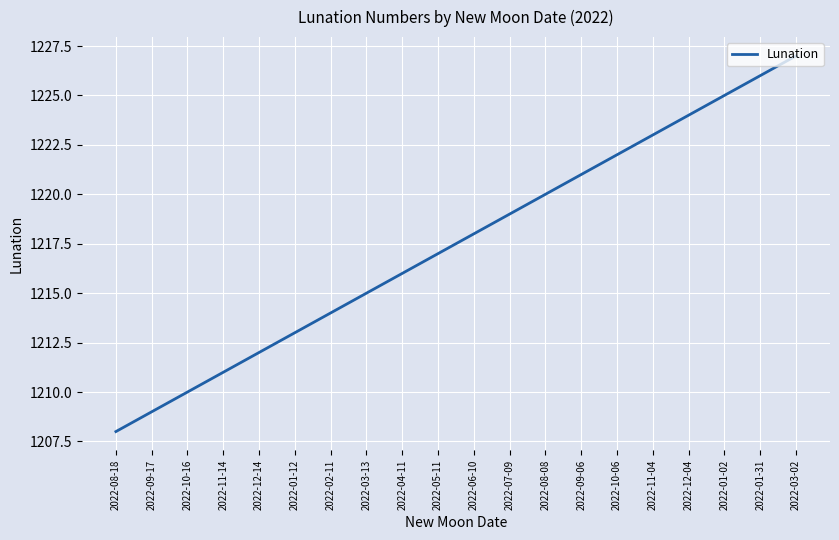

Reading left to right, extract all data points from this chart.

2022-08-18=1208	2022-09-17=1209	2022-10-16=1210	2022-11-14=1211	2022-12-14=1212	2022-01-12=1213	2022-02-11=1214	2022-03-13=1215	2022-04-11=1216	2022-05-11=1217	2022-06-10=1218	2022-07-09=1219	2022-08-08=1220	2022-09-06=1221	2022-10-06=1222	2022-11-04=1223	2022-12-04=1224	2022-01-02=1225	2022-01-31=1226	2022-03-02=1227